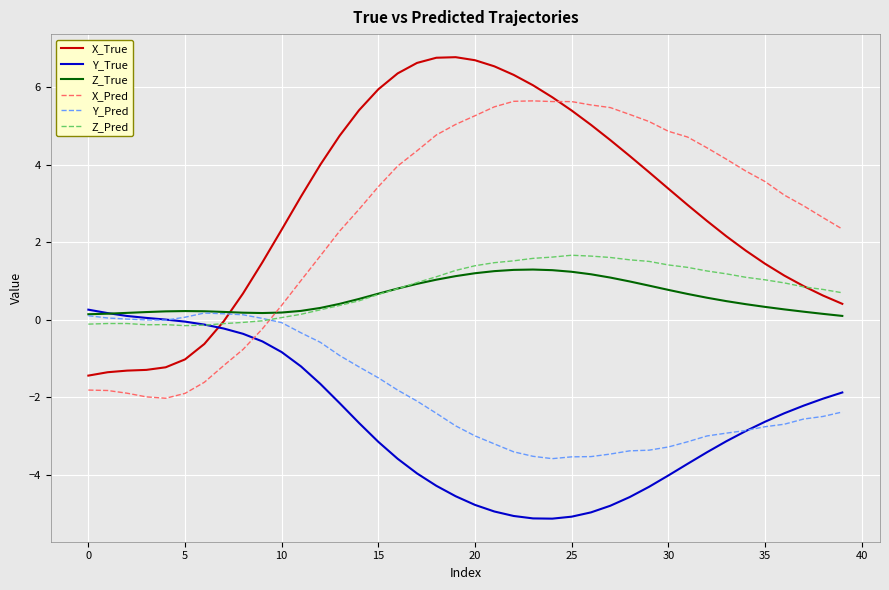

How many intersections are there between Z_True and X_True?

1